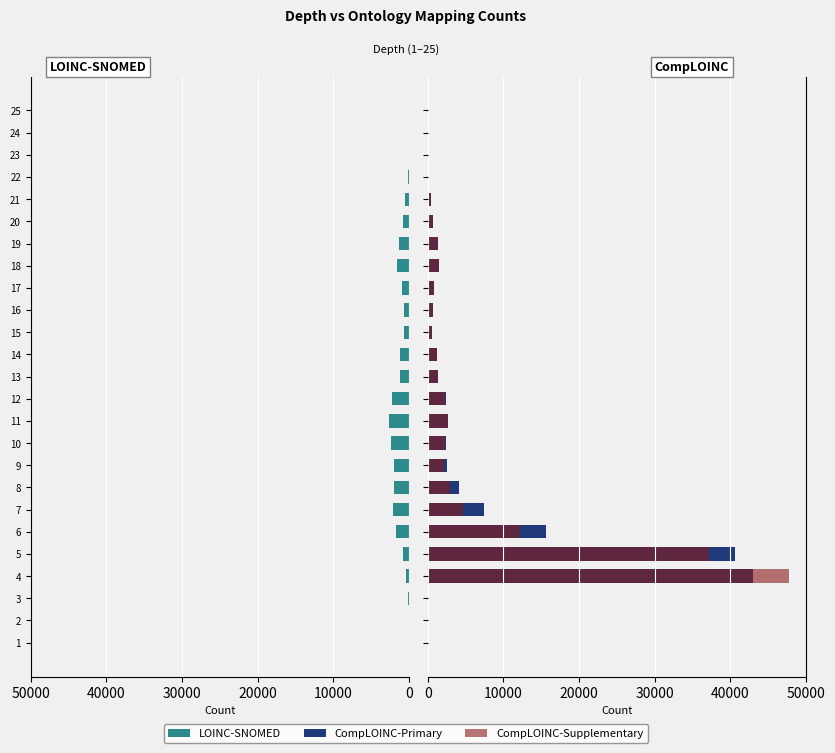

Is it true that LOINC-SNOMED equals 561 at 12?

False